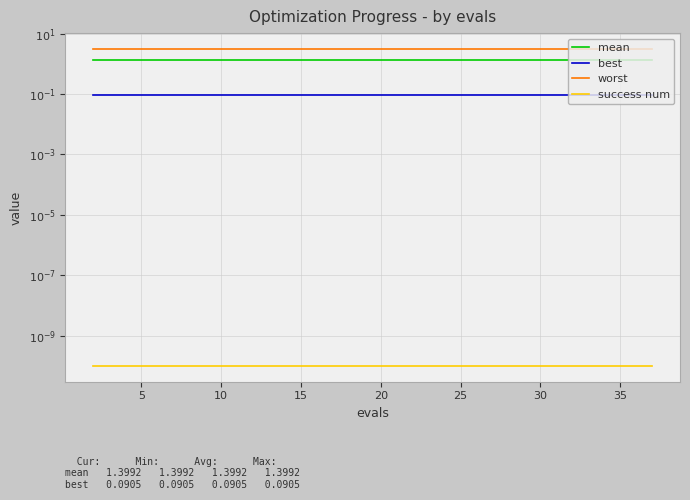

True or false: success num and worst intersect in this chart.

False